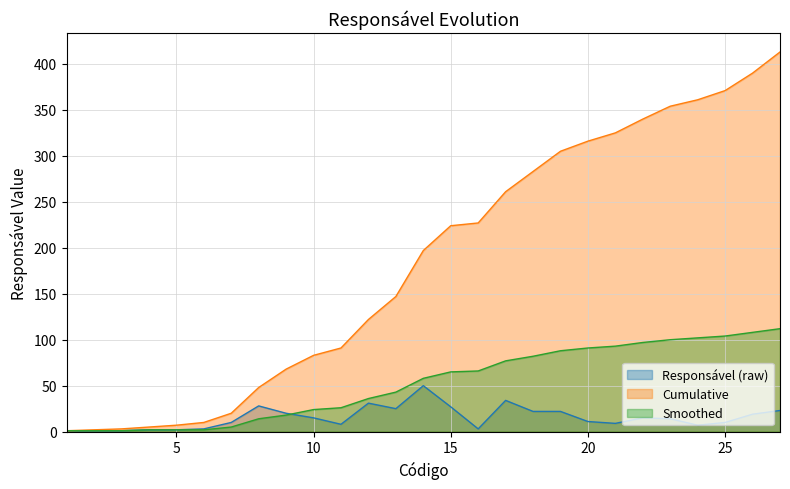

List the series in order of their peak value, lowest first.

Responsável (raw), Smoothed, Cumulative